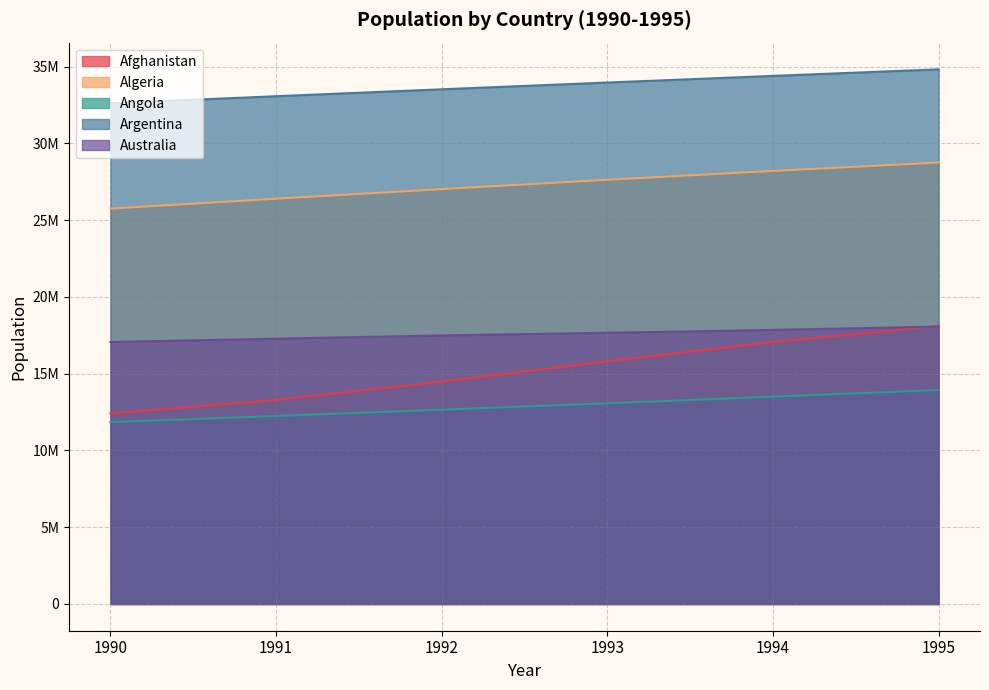

The value of Angola at 1991 is 7798354. True or false?

False